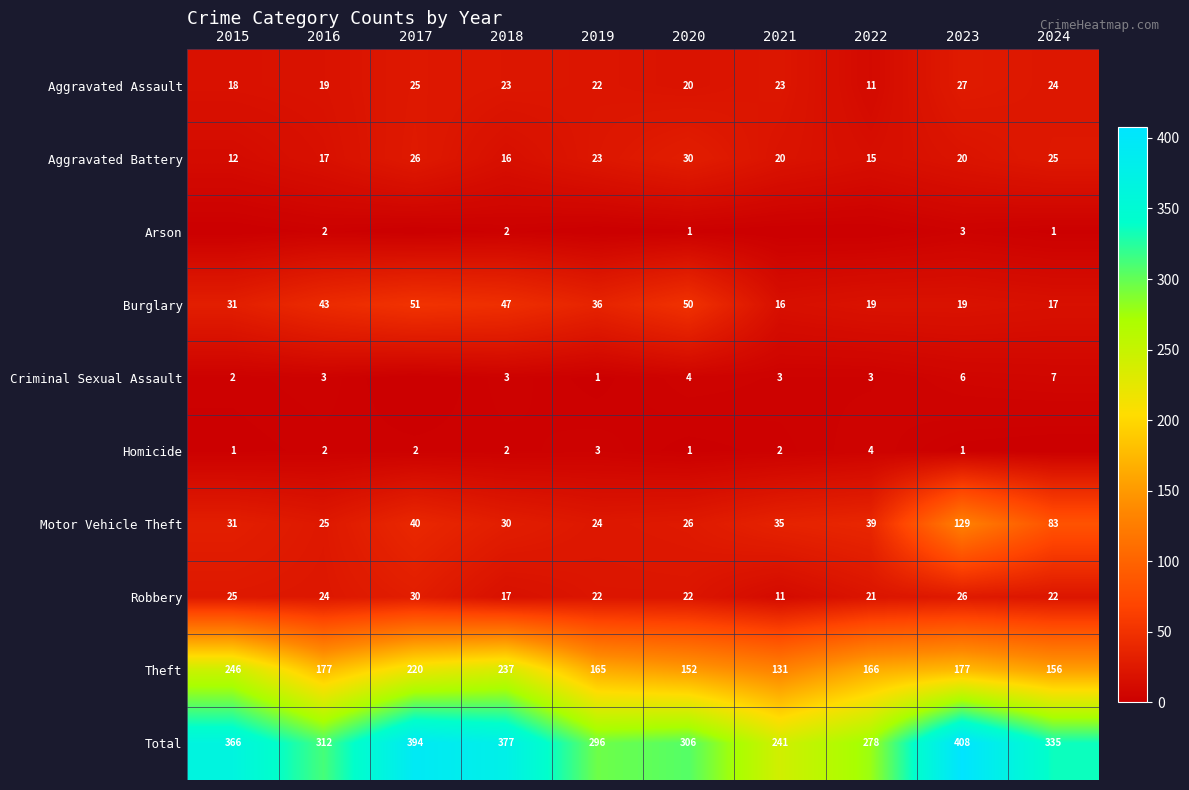

Which series has the widest spread of values?

Total